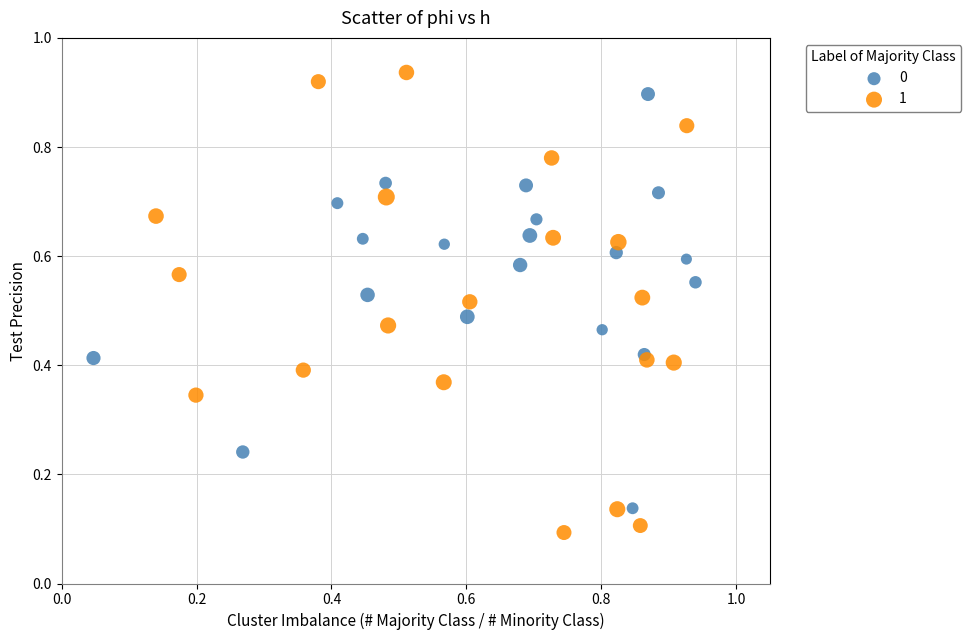

What are all the series names shown in the legend?

0, 1